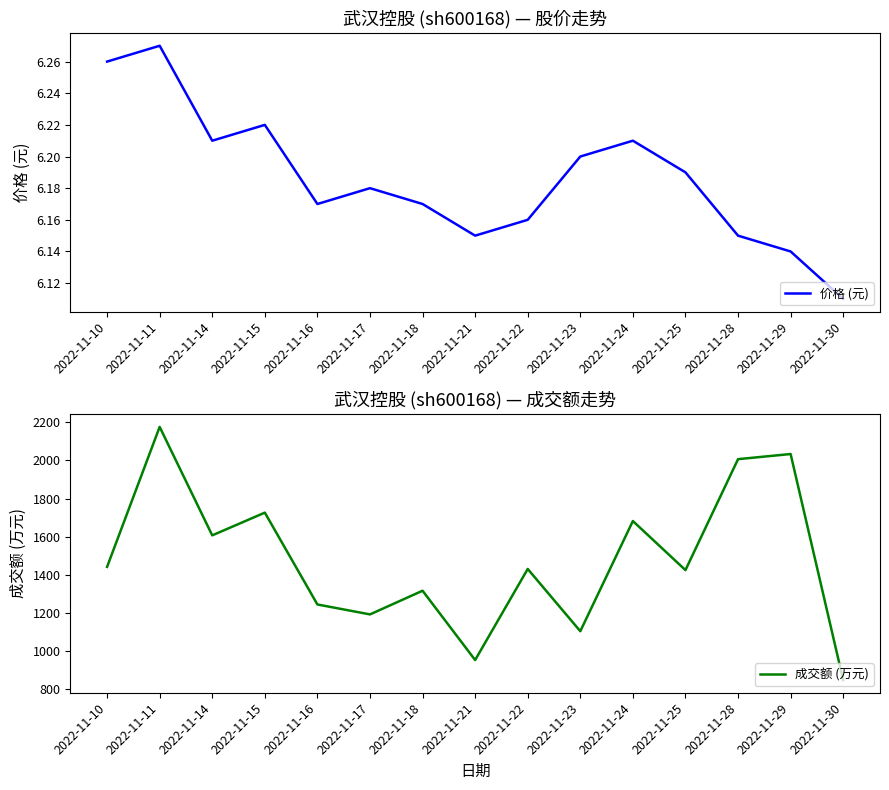

List the series in order of their overall mean, lowest first.

价格 (元), 成交额 (万元)